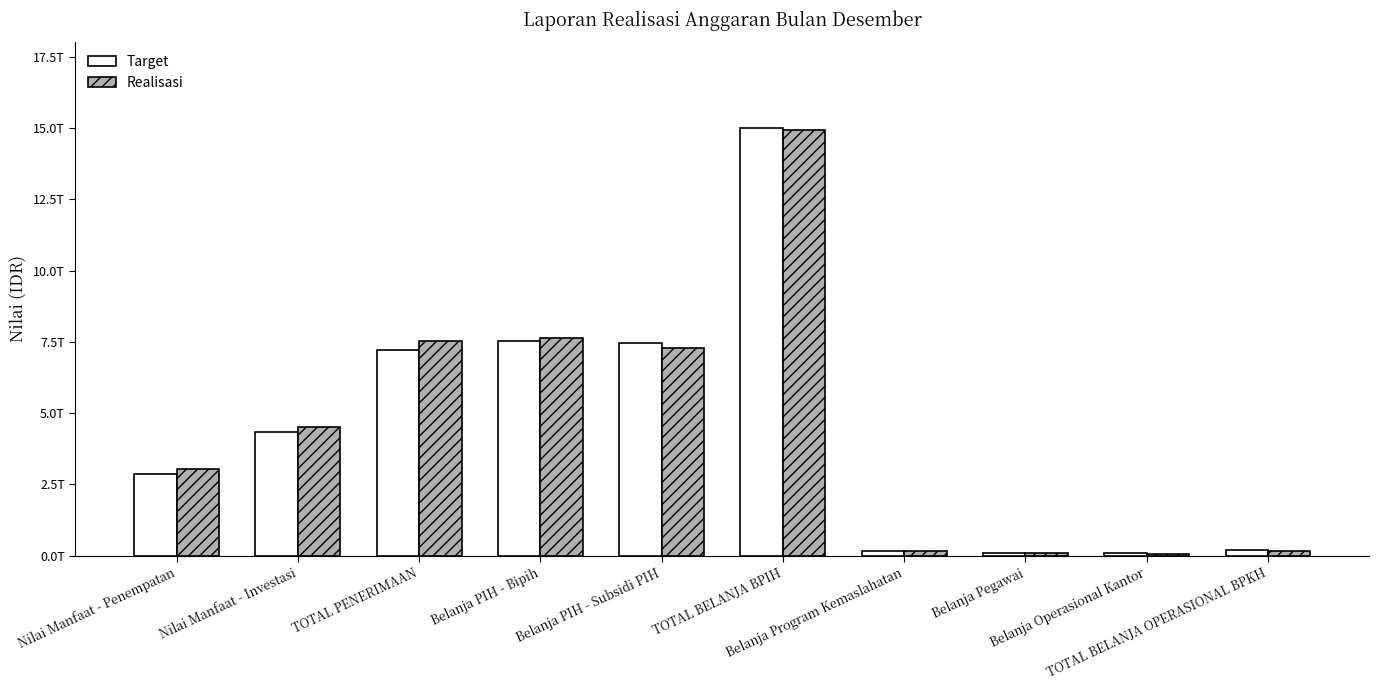

What is the smallest value displayed?

78049056793